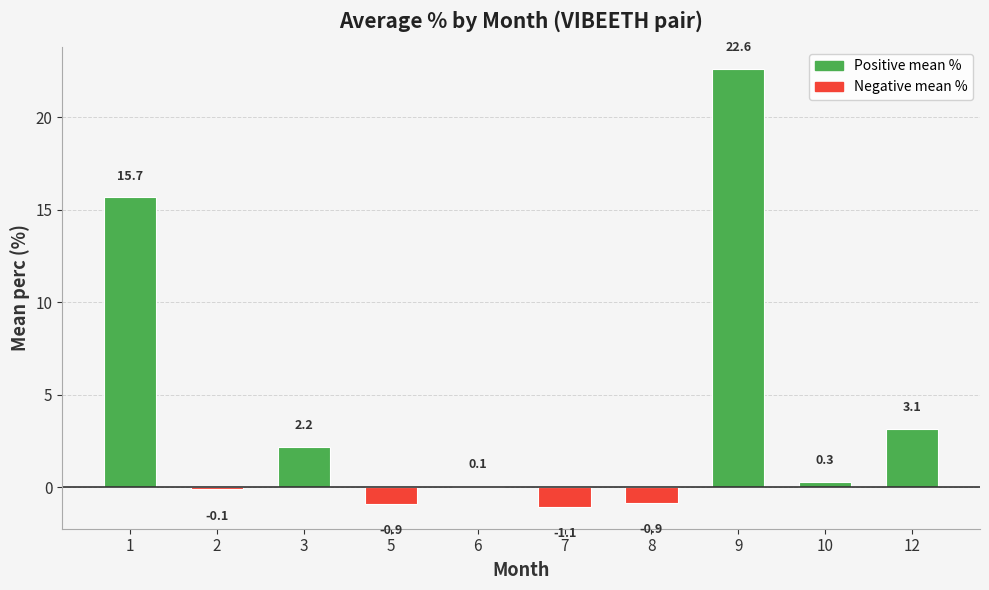

Which label corresponds to the largest value in the chart?

9